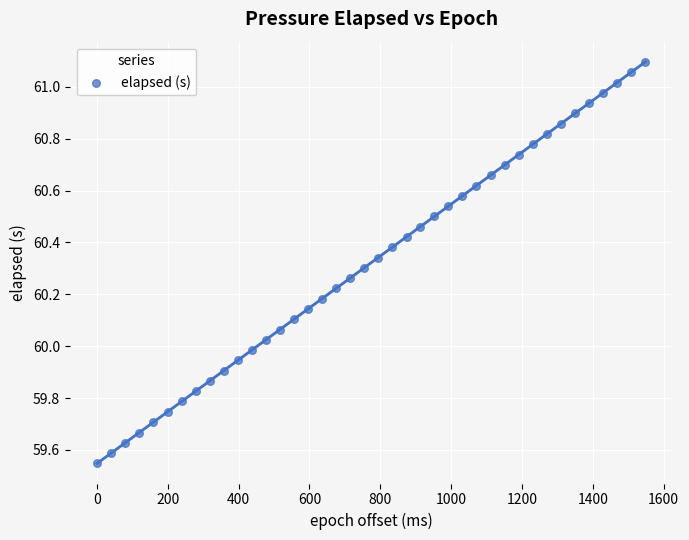

What is the range of X values (max minus min)?

1549.0